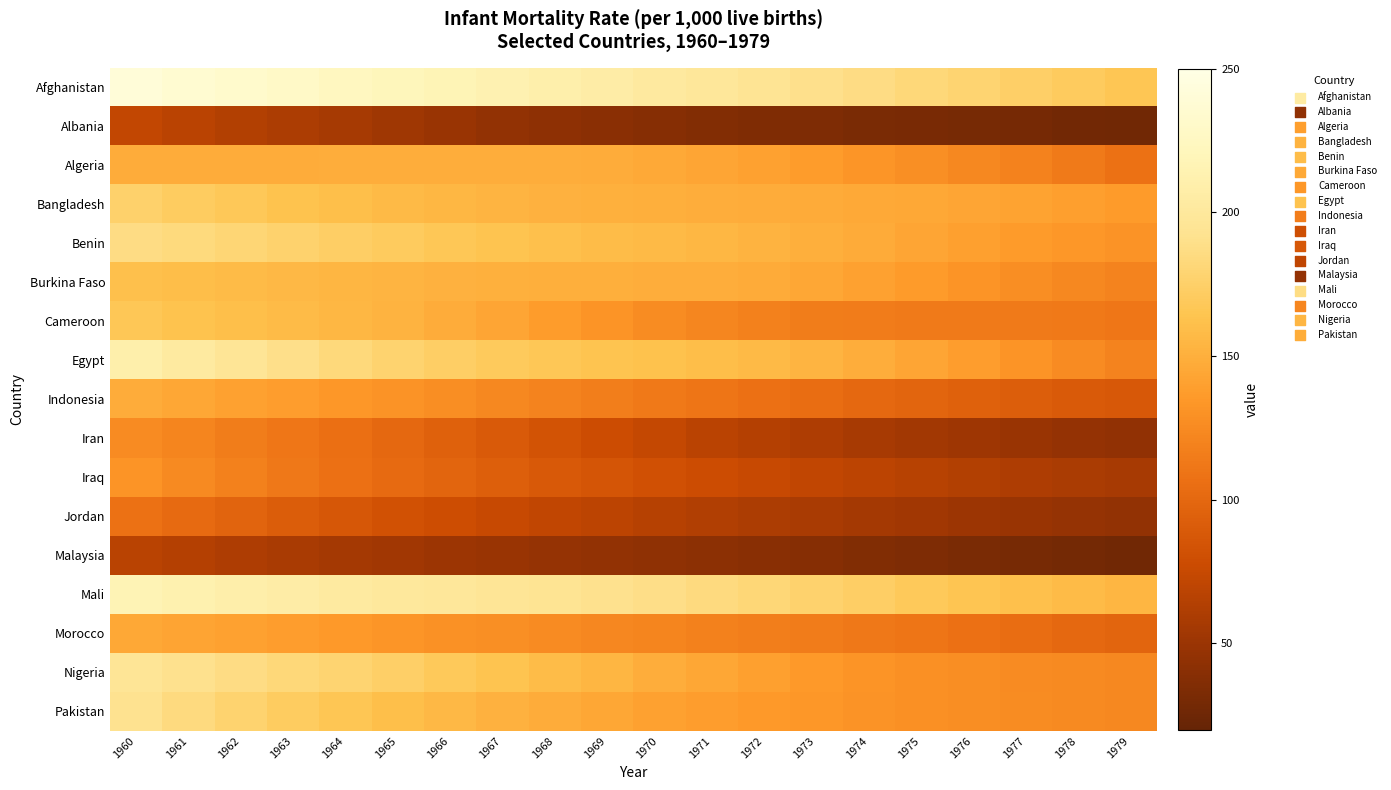

Which series has the largest total across all categories?

Afghanistan